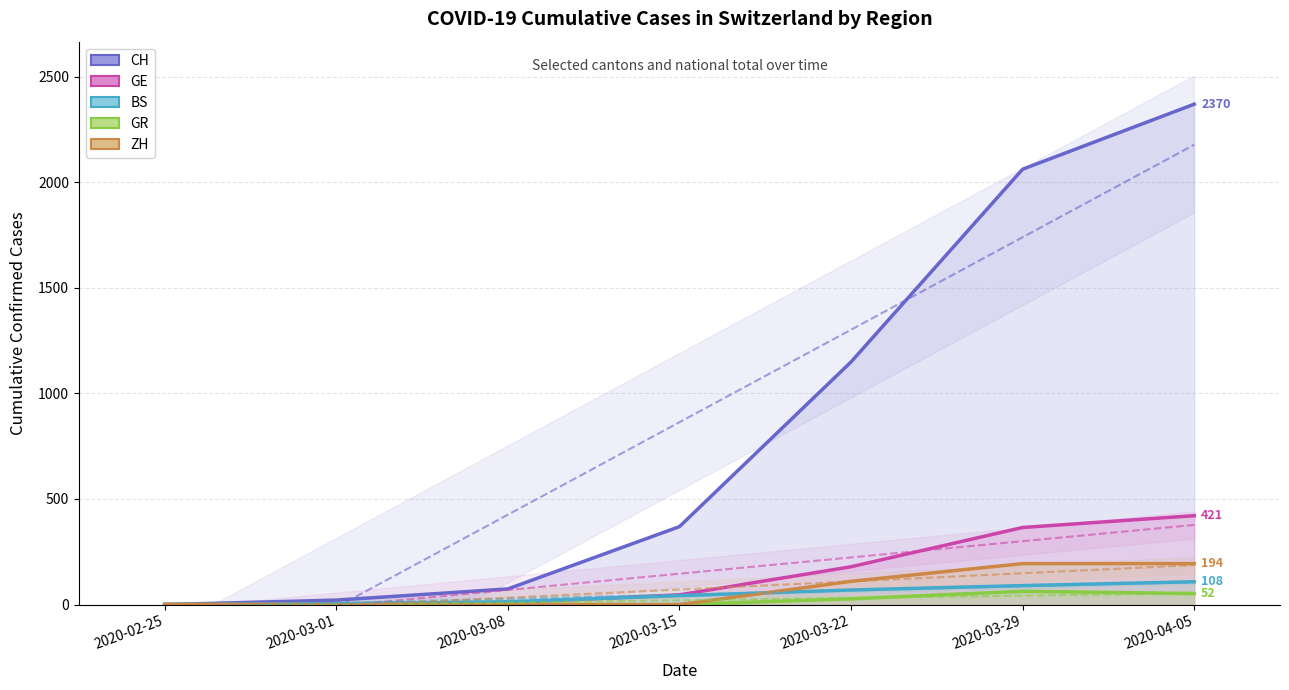

What is the label of the 1st point from the right?

2020-04-05